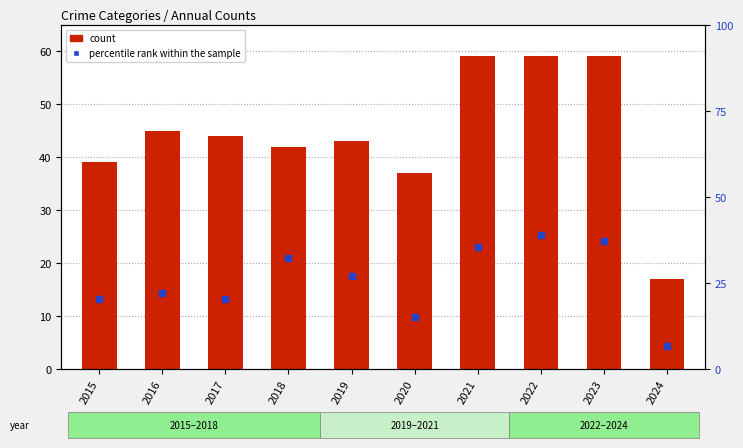

What is the value of the count bar at the 8th from the left?

59.0